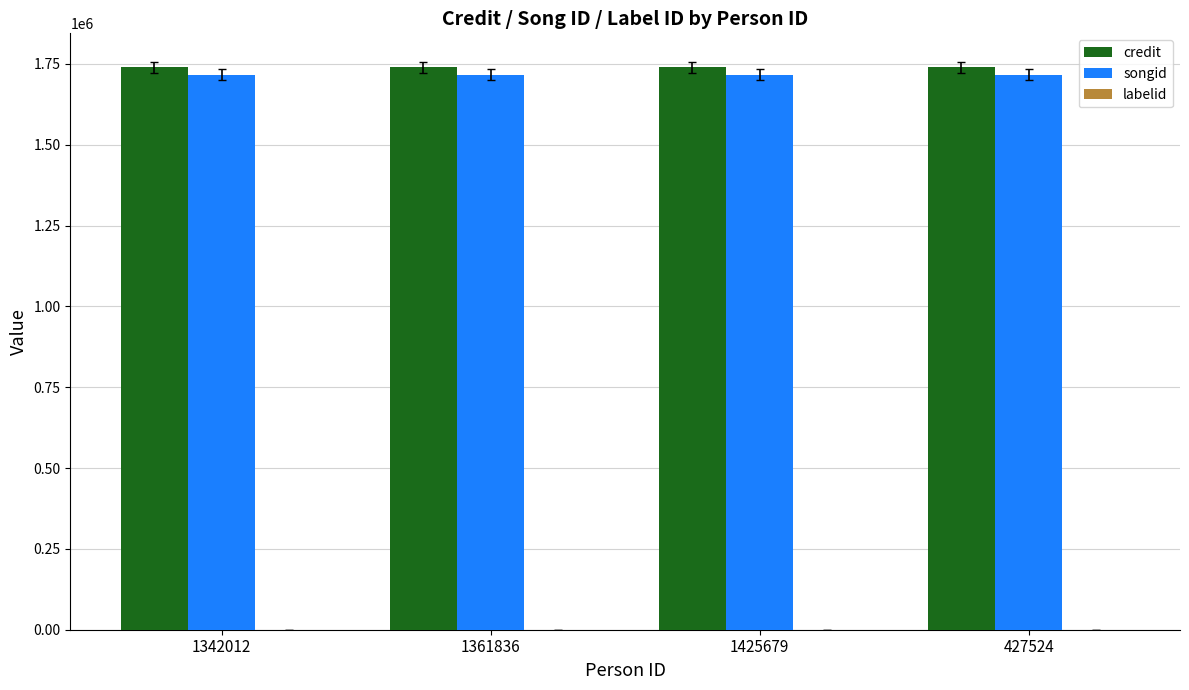

Is it true that credit equals 1739498 at 1342012?

True